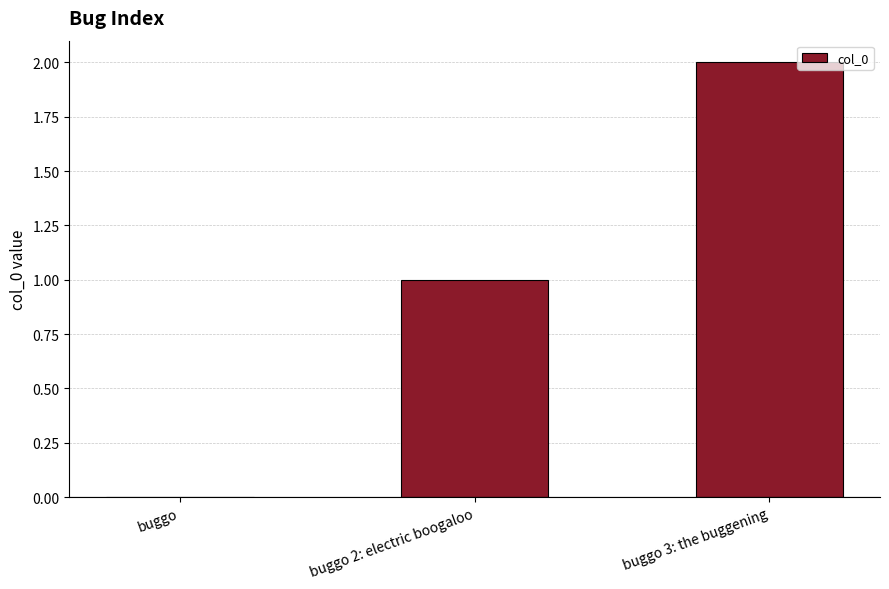

What is the change in value from buggo to buggo 3: the buggening?

+2